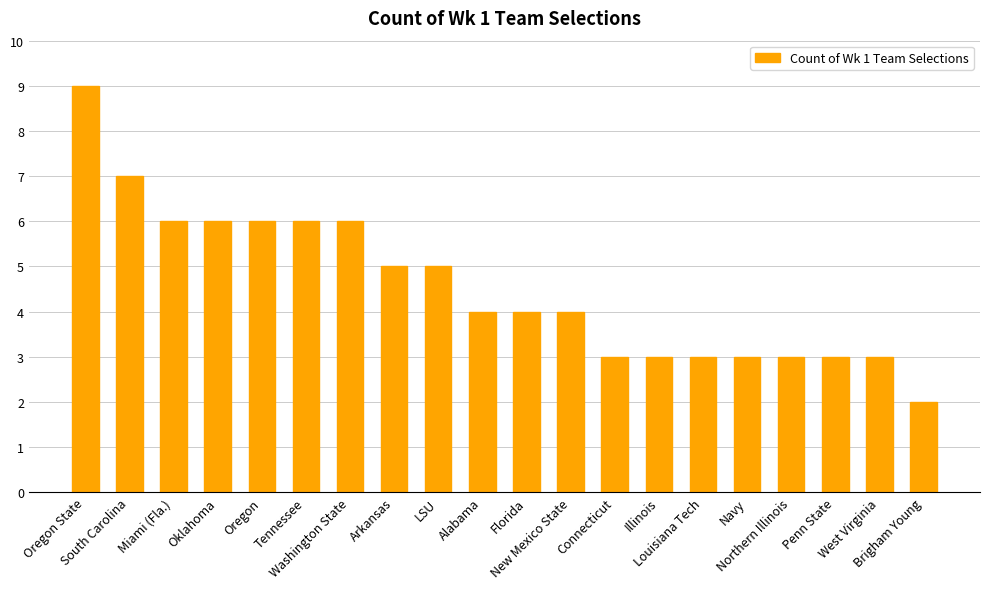

What is the label of the 17th bar from the right?

Oklahoma